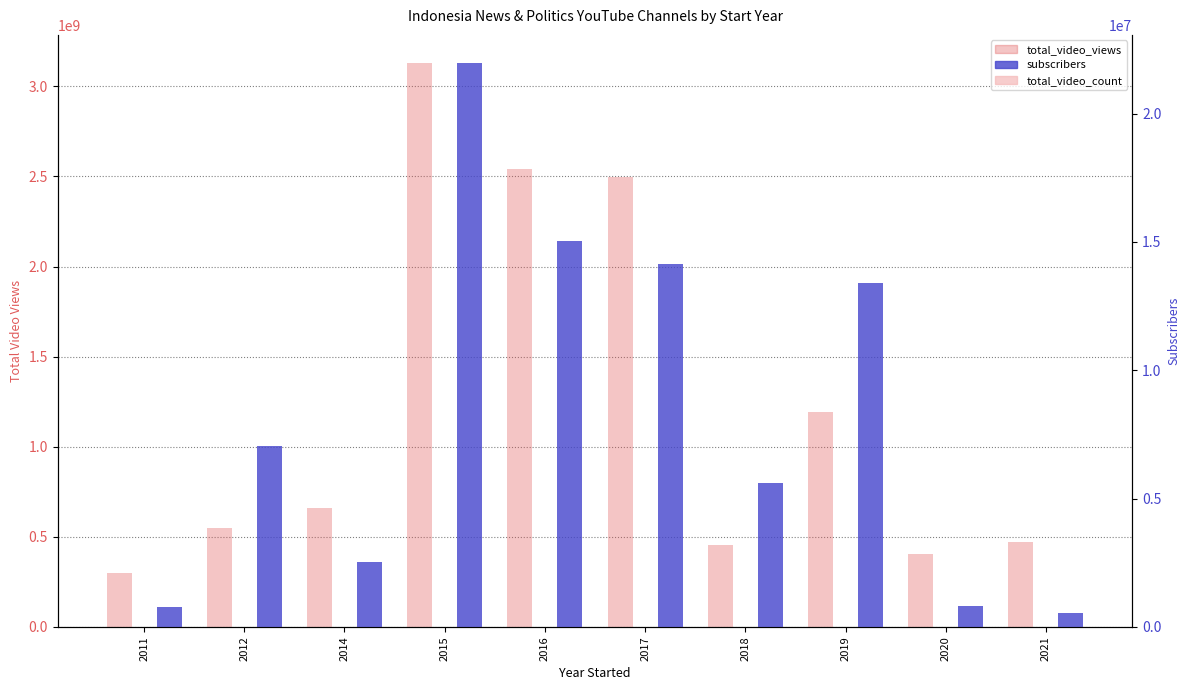

What is the maximum value shown in the chart?

3128769704